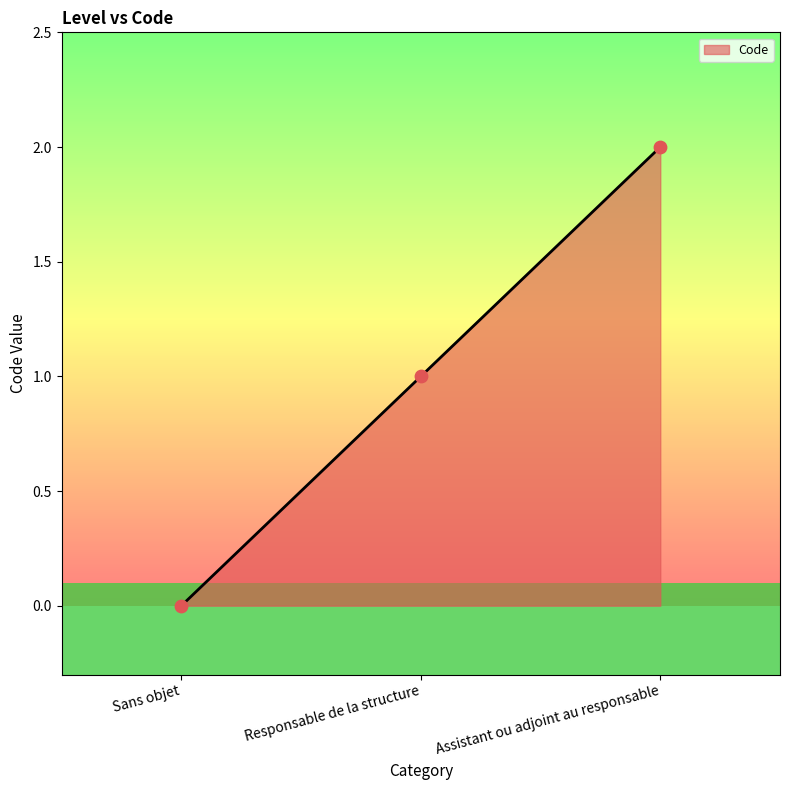

Between Responsable de la structure and Sans objet, which is larger?

Responsable de la structure